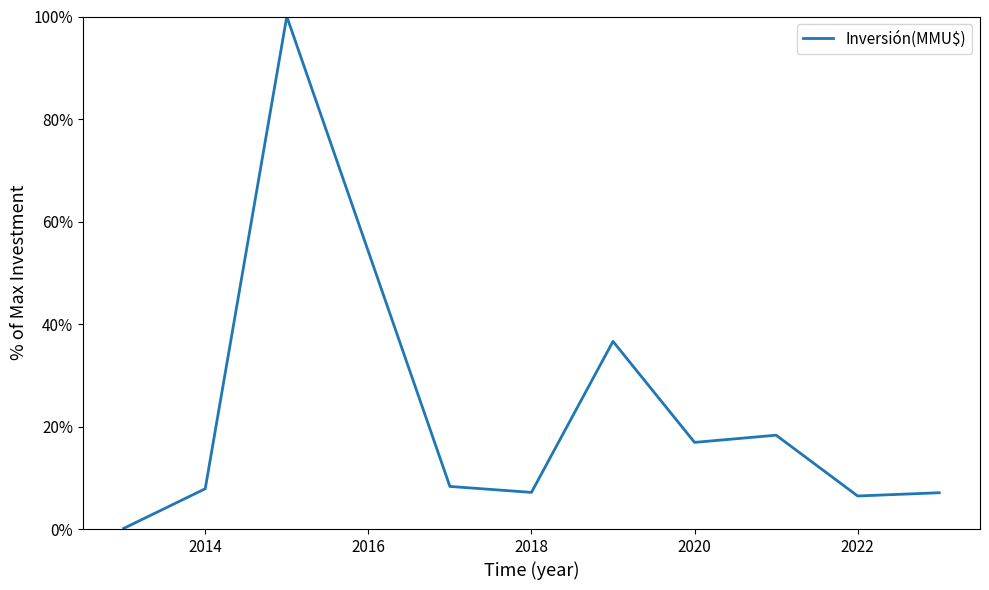

What is the value of the 5th point from the left?

0.1